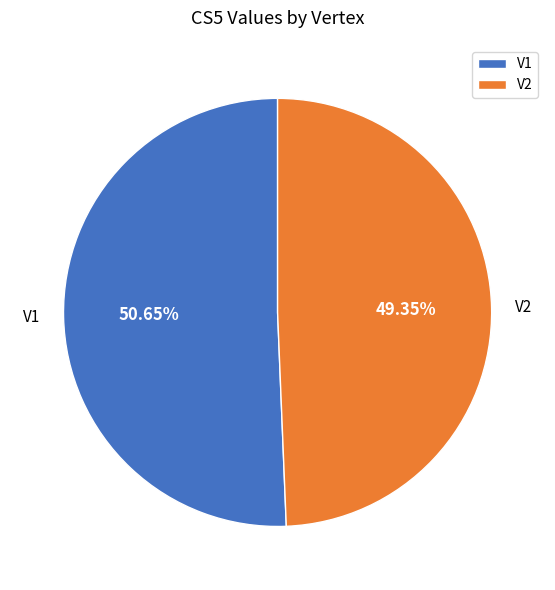

What percentage do V2 and V1 together represent?

100.0%